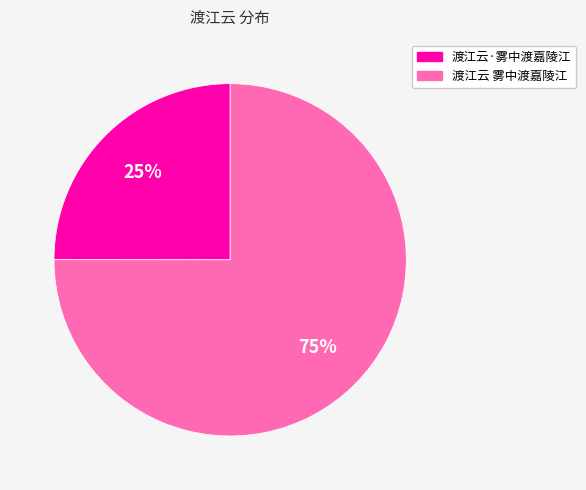

Which slice is the largest?

渡江云 雾中渡嘉陵江